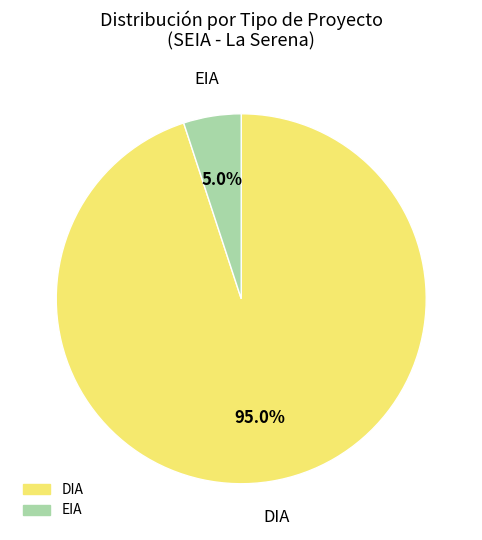

What portion of the pie excludes DIA?

5.0%